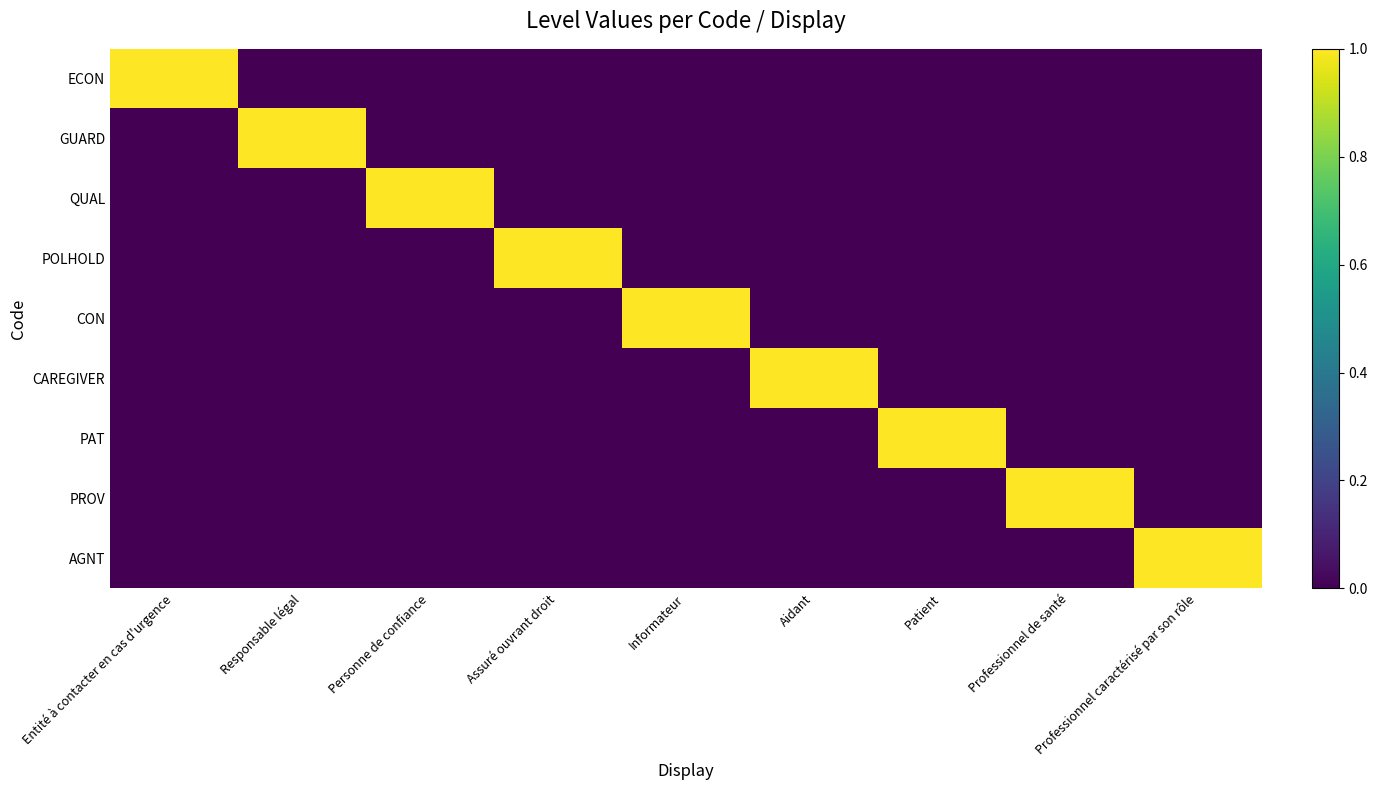

At how many categories does at least one series exceed 0?

9